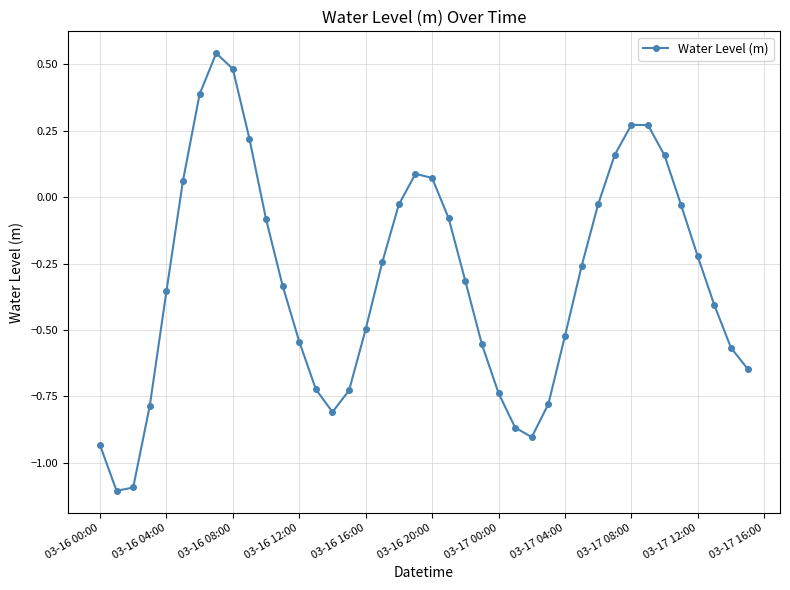

What is the difference between the second highest and minimum values?

1.6